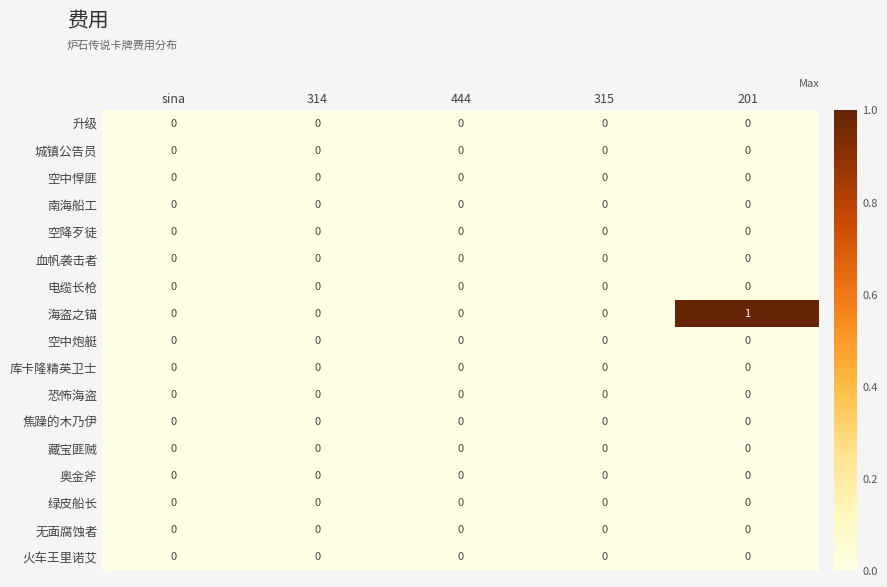

True or false: 电缆长枪 has a value of 0 at 201.

True